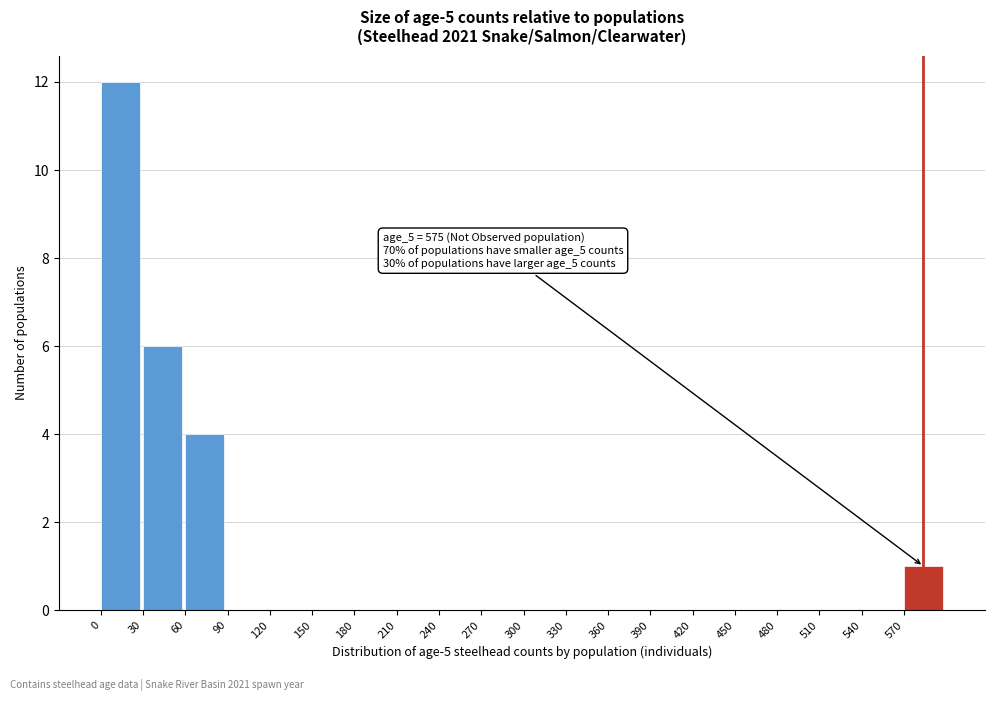

Which range on the x-axis has the tallest bar?

0 to 30